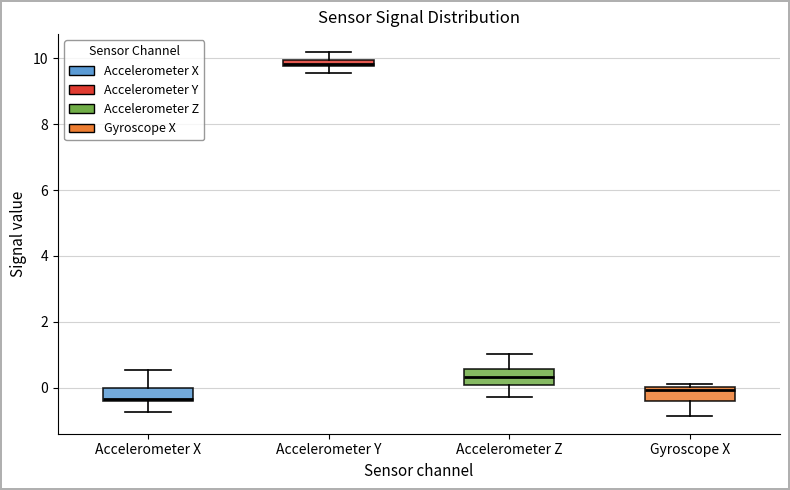

Which box's median line is the highest?

Accelerometer Y